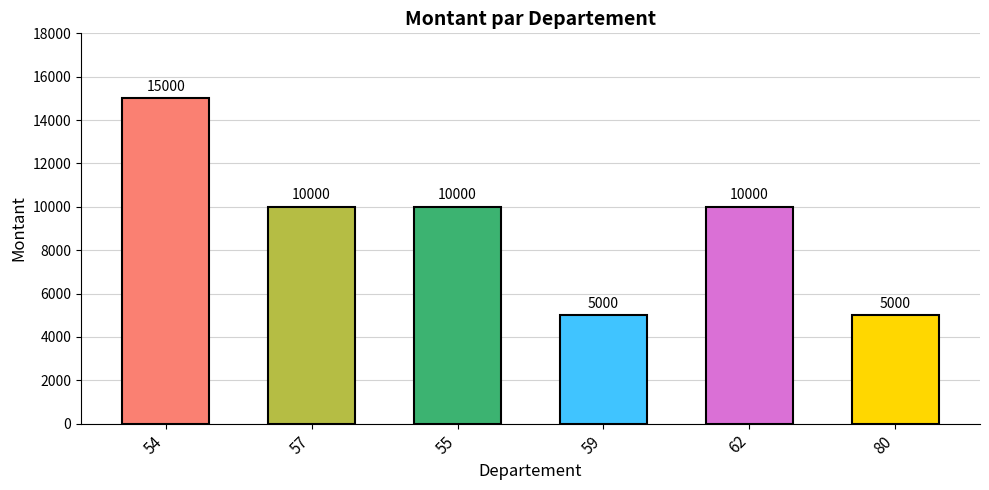

At which category does the chart reach its peak across all series?

54